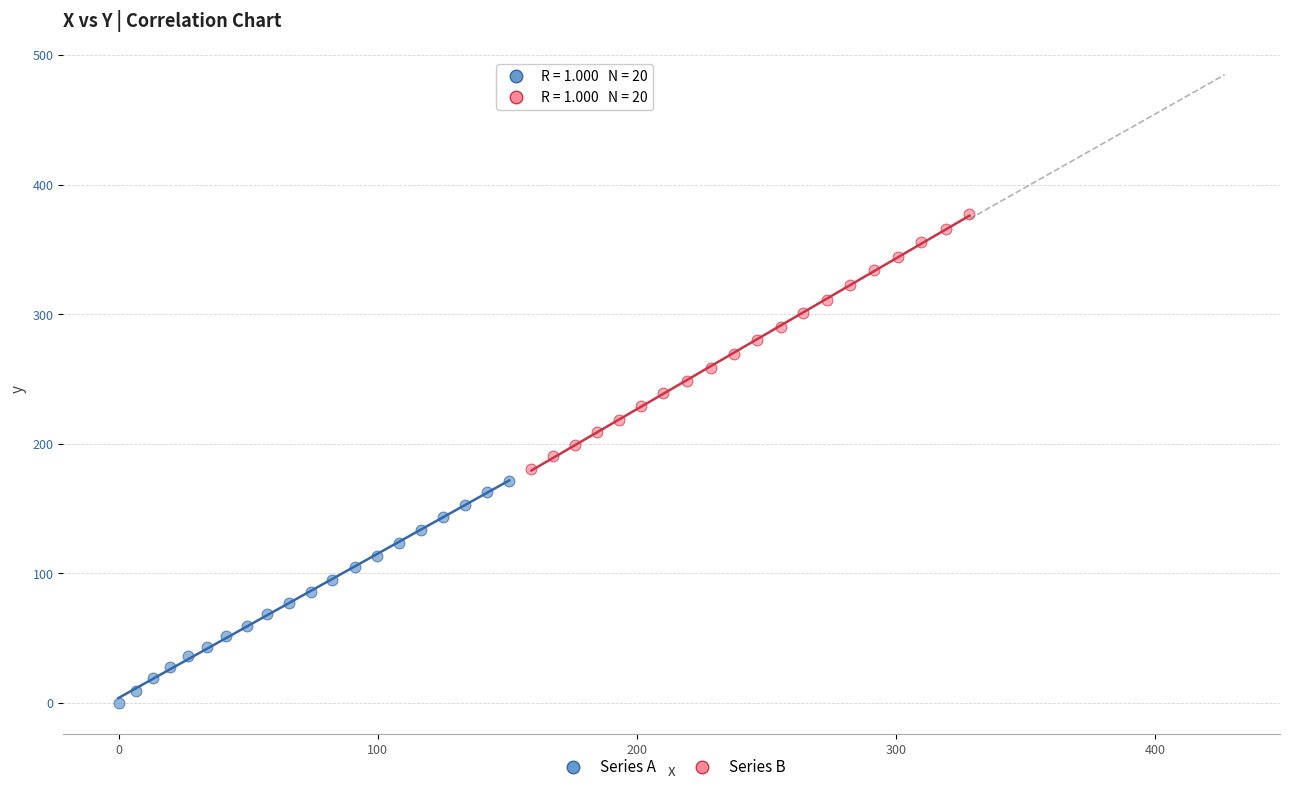

Which series has the largest Y range (max minus min)?

Series B